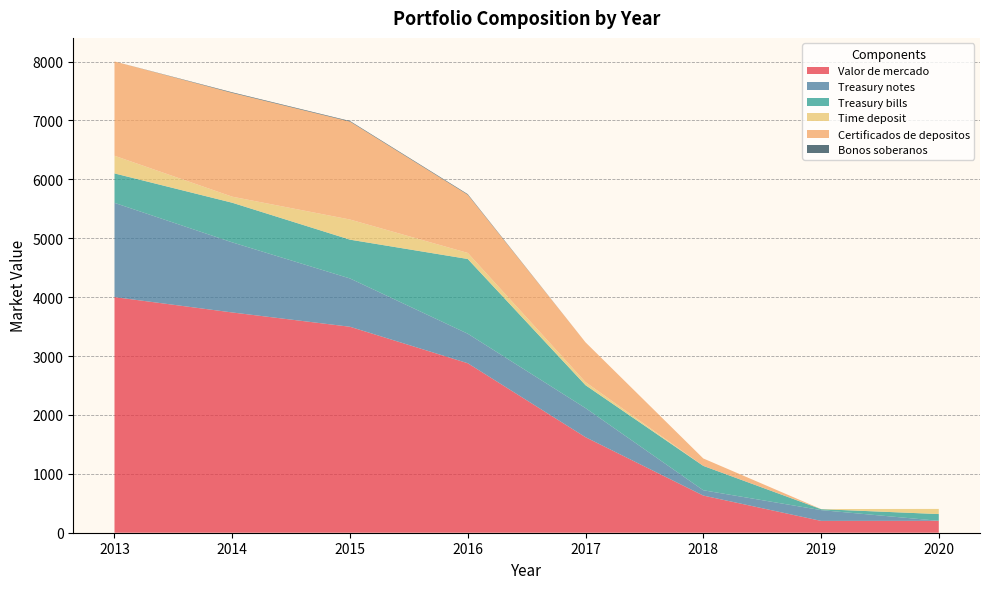

Reading left to right, transcribe all the data shown in this chart.

Valor de mercado: 2013=4001	2014=3740	2015=3497	2016=2878	2017=1622	2018=631	2019=201	2020=202
Treasury notes: 2013=1600	2014=1190	2015=820	2016=501	2017=494	2018=90	2019=183	2020=0
Treasury bills: 2013=500	2014=673	2015=659	2016=1269	2017=389	2018=414	2019=16	2020=115
Time deposit: 2013=300	2014=103	2015=342	2016=103	2017=52	2018=0	2019=2	2020=87
Certificados de depositos: 2013=1601	2014=1762	2015=1663	2016=988	2017=676	2018=126	2019=0	2020=0
Bonos soberanos: 2013=0	2014=10	2015=10	2016=10	2017=0	2018=0	2019=0	2020=0